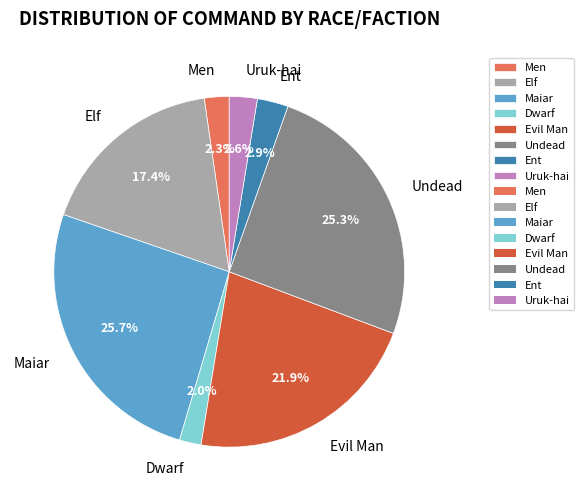

To the nearest percent, what is the difference between the largest and smallest slice percentages?

24%